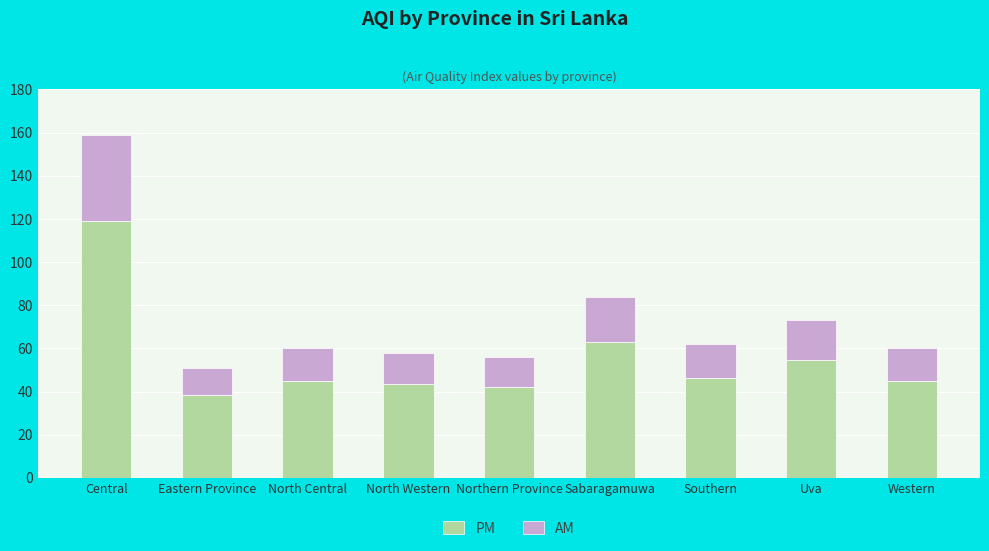

What is the sum of the PM values at North Central and Southern?

91.5